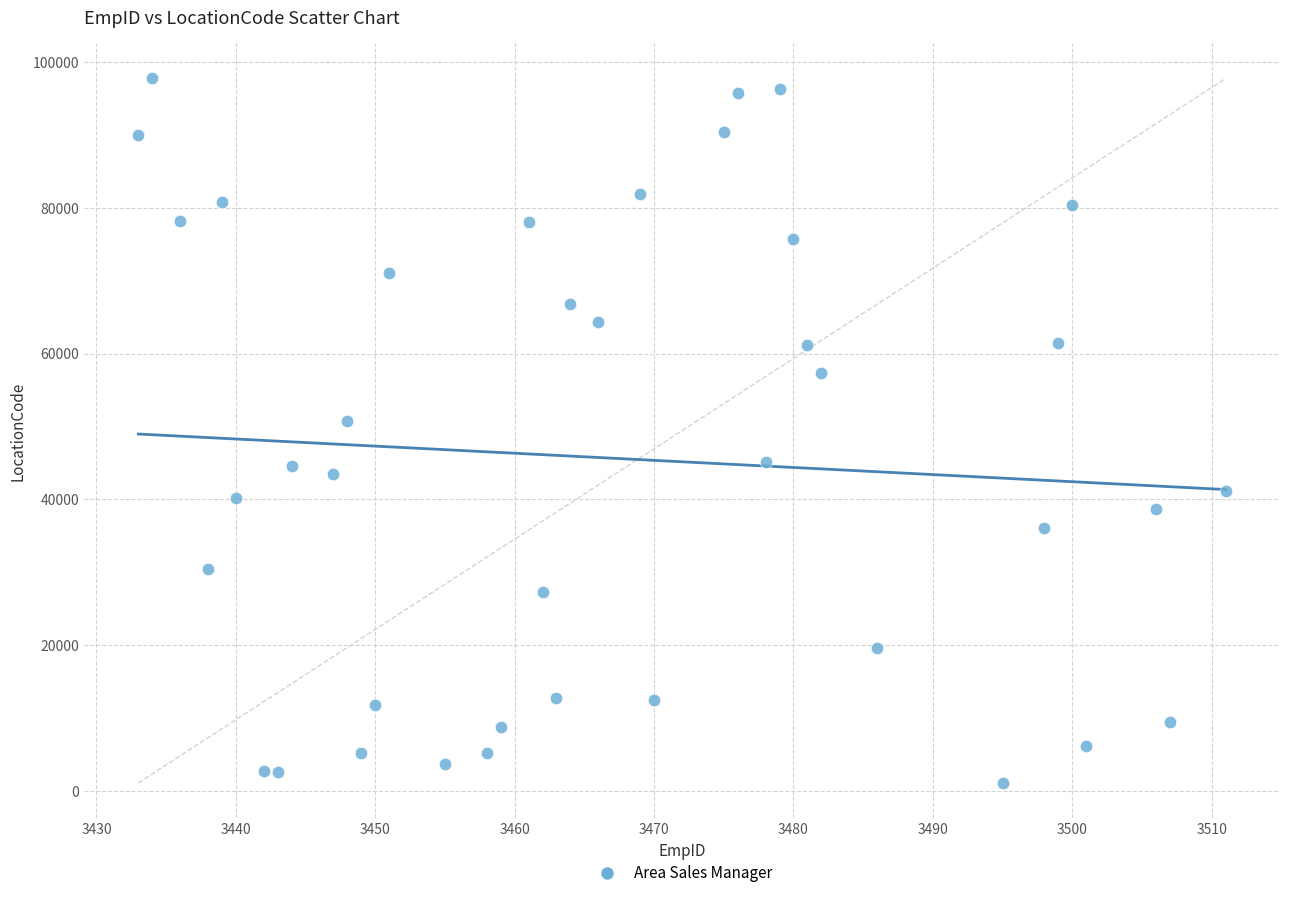

What Y value in the scatter plot is closest to 49435?

50705